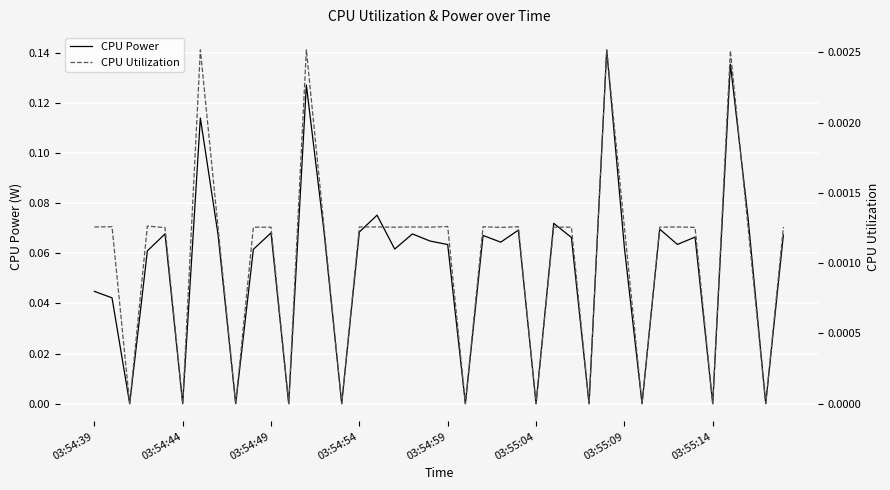

Reading left to right, list all the values displayed in this chart.

CPU Power: 0.0	0.0	0.0	0.1	0.1	0.0	0.1	0.1	0.0	0.1	0.1	0.0	0.1	0.1	0.0	0.1	0.1	0.1	0.1	0.1	0.1	0.0	0.1	0.1	0.1	0.0	0.1	0.1	0.0	0.1	0.1	0.0	0.1	0.1	0.1	0.0	0.1	0.1	0.0	0.1
CPU Utilization: 0.0	0.0	0.0	0.0	0.0	0.0	0.0	0.0	0.0	0.0	0.0	0.0	0.0	0.0	0.0	0.0	0.0	0.0	0.0	0.0	0.0	0.0	0.0	0.0	0.0	0.0	0.0	0.0	0.0	0.0	0.0	0.0	0.0	0.0	0.0	0.0	0.0	0.0	0.0	0.0